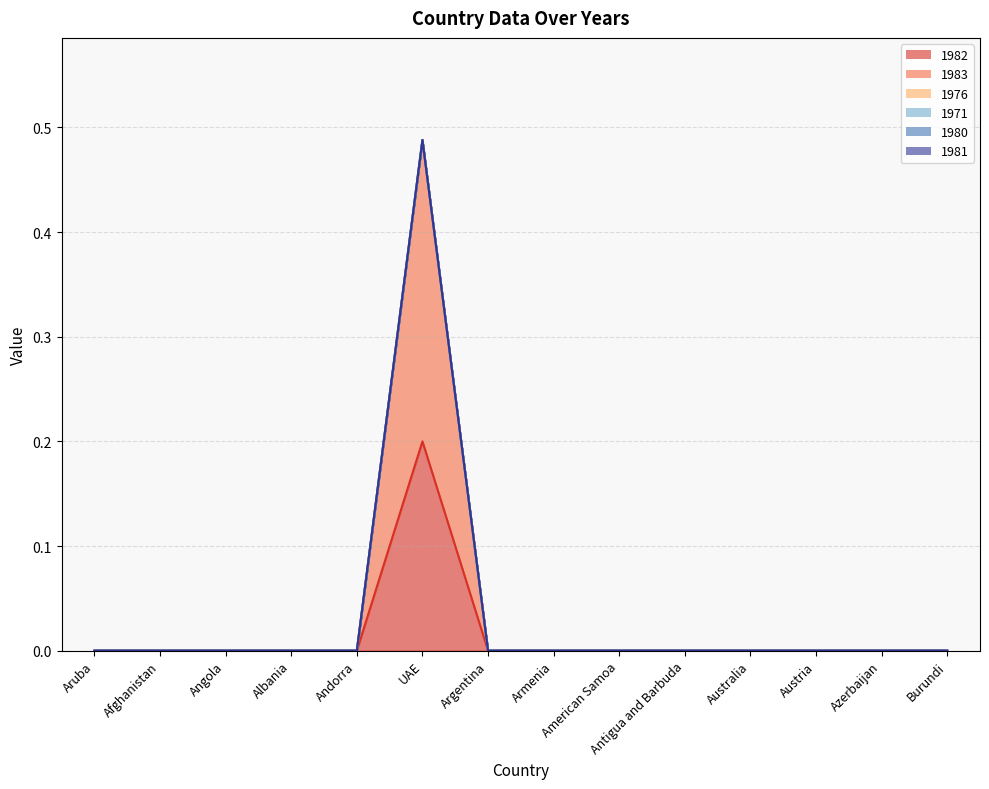

How many interior local peaks does the 1983 series have?

1